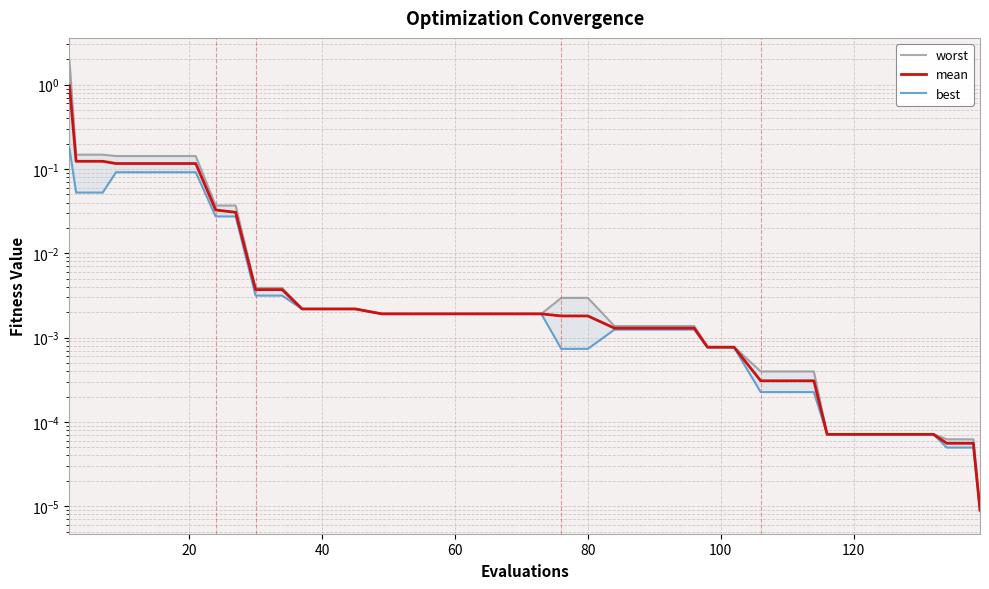

Count the number of data series in this chart.

3